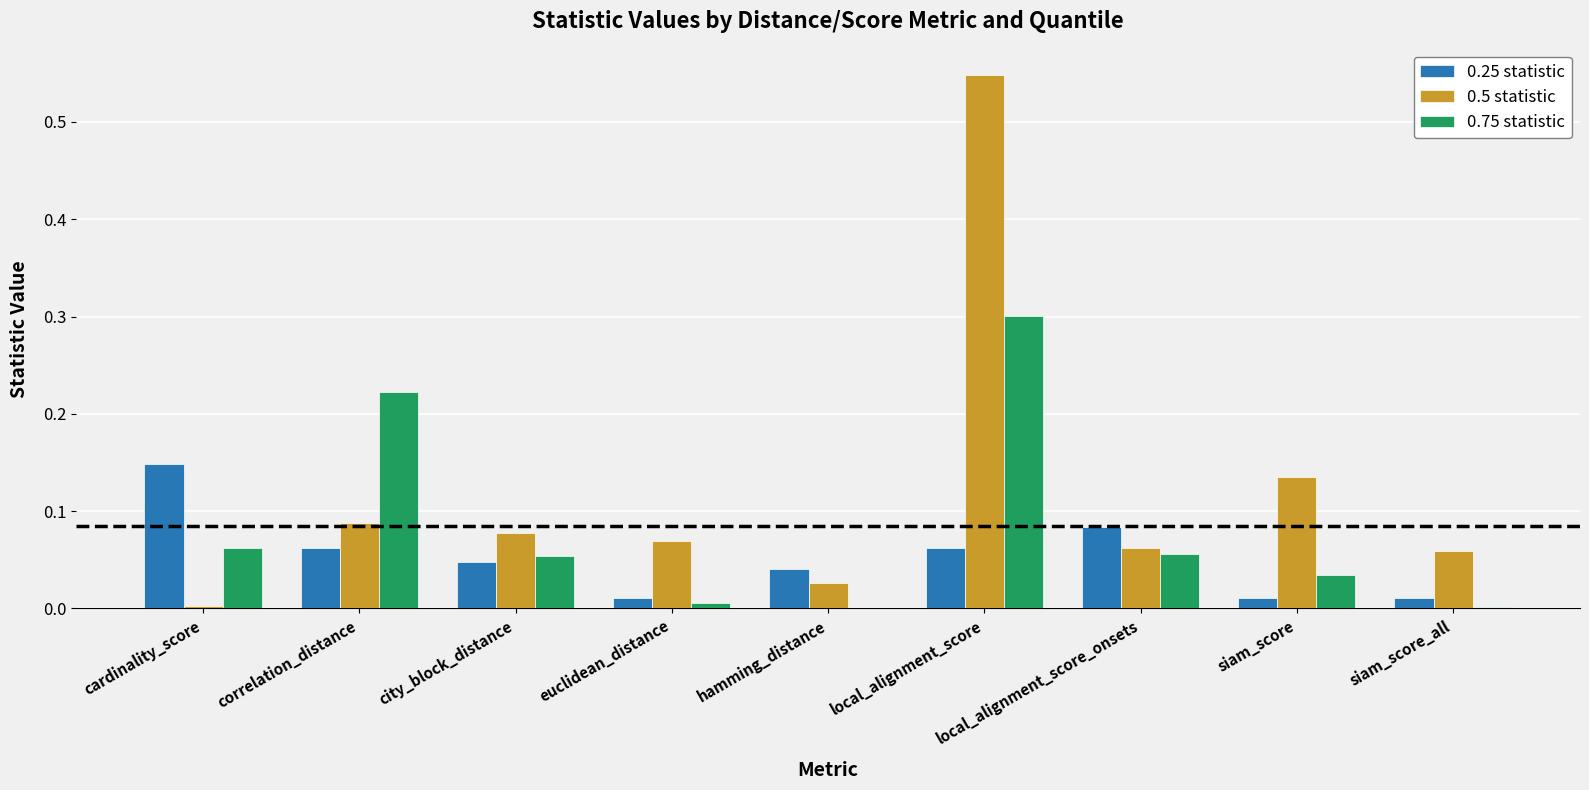

Is it true that 0.75 statistic equals 0.0 at hamming_distance?

True